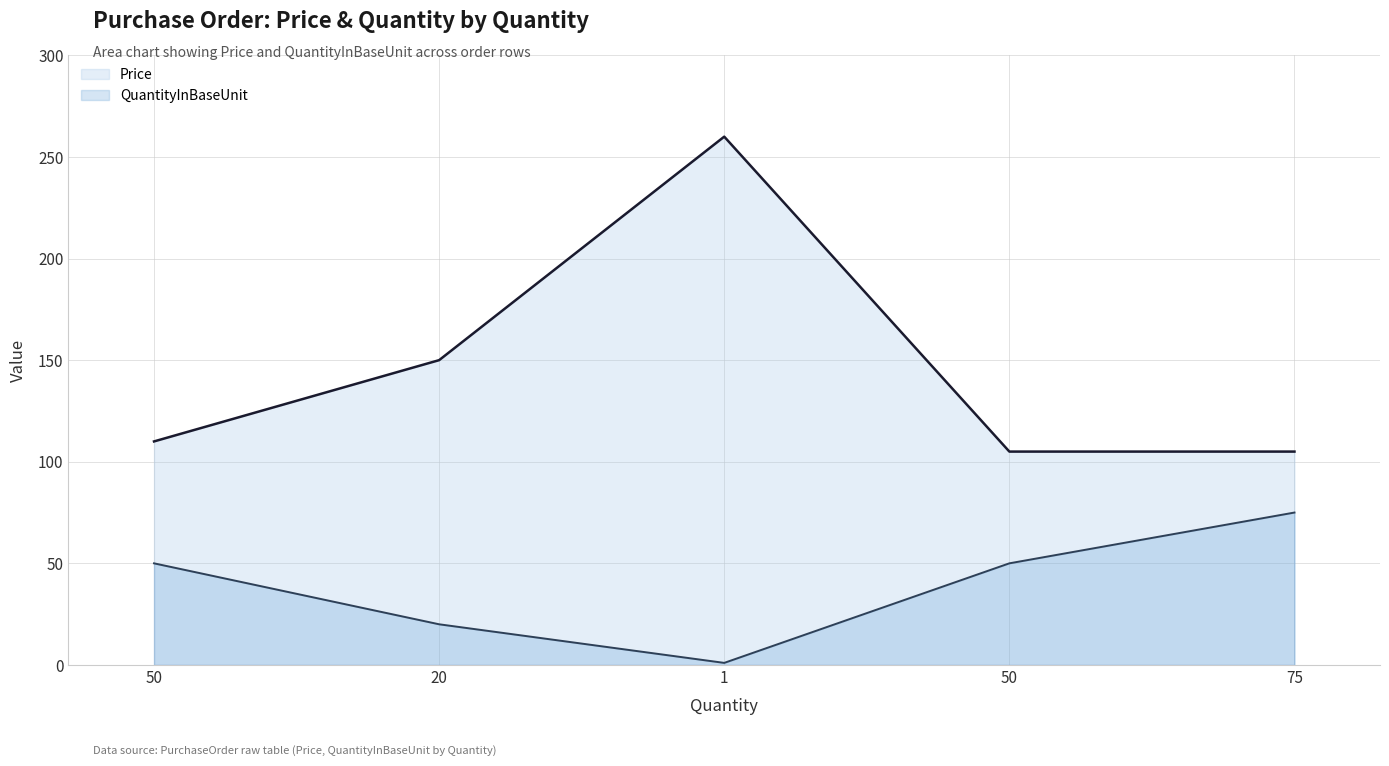

True or false: Price and QuantityInBaseUnit intersect in this chart.

False